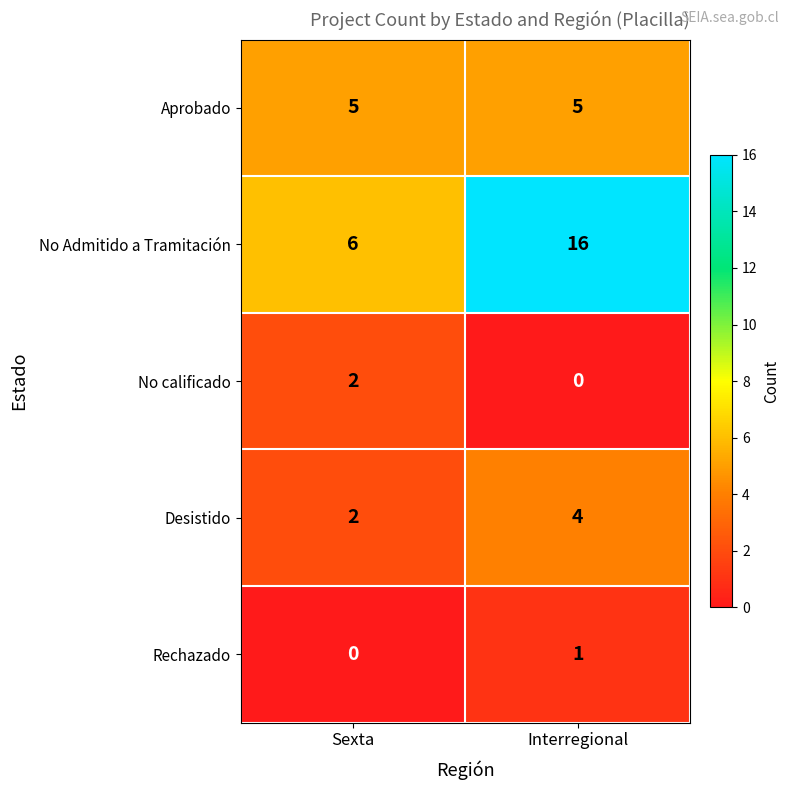

What is the total value across all series at Sexta?

15